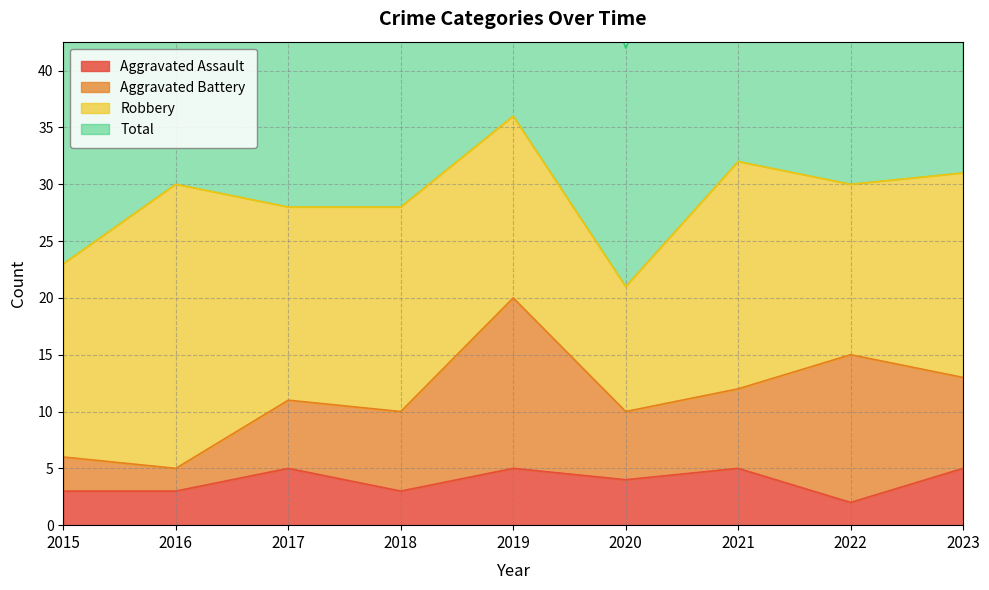

What is the value of the Aggravated Assault point at the 6th from the left?

4